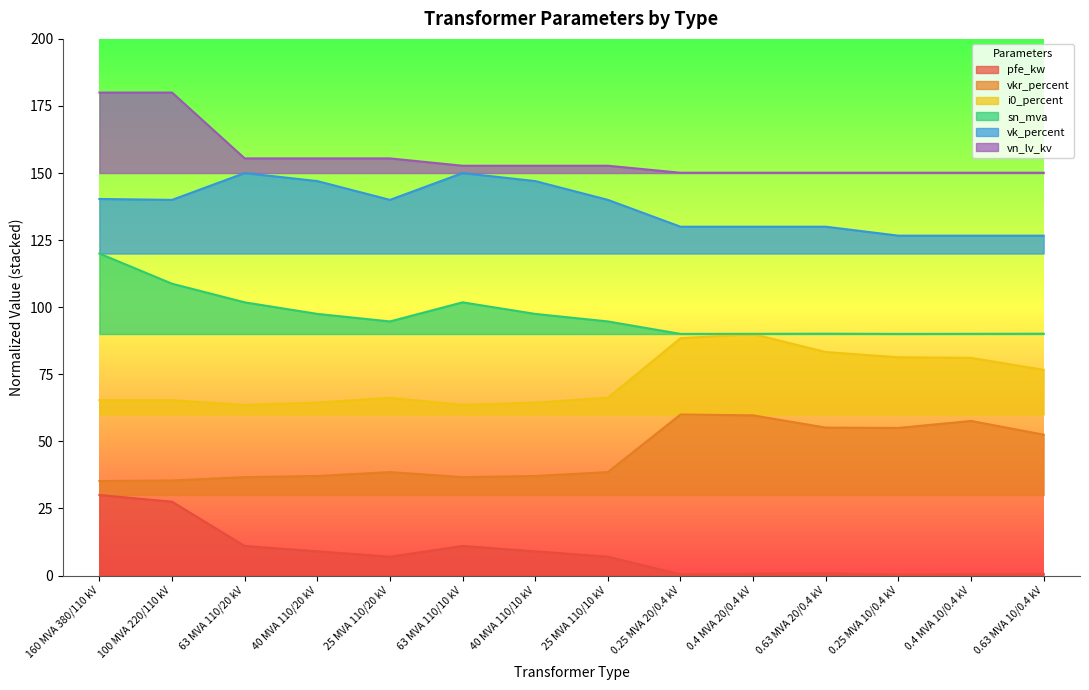

What is the value of the i0_percent point at the 5th from the left?

66.2